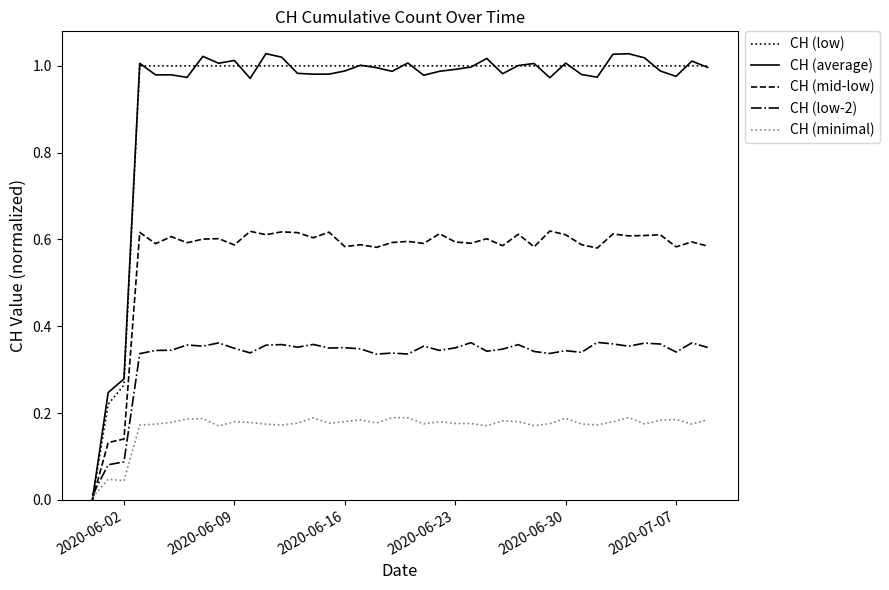

Which series has the widest spread of values?

CH (average)